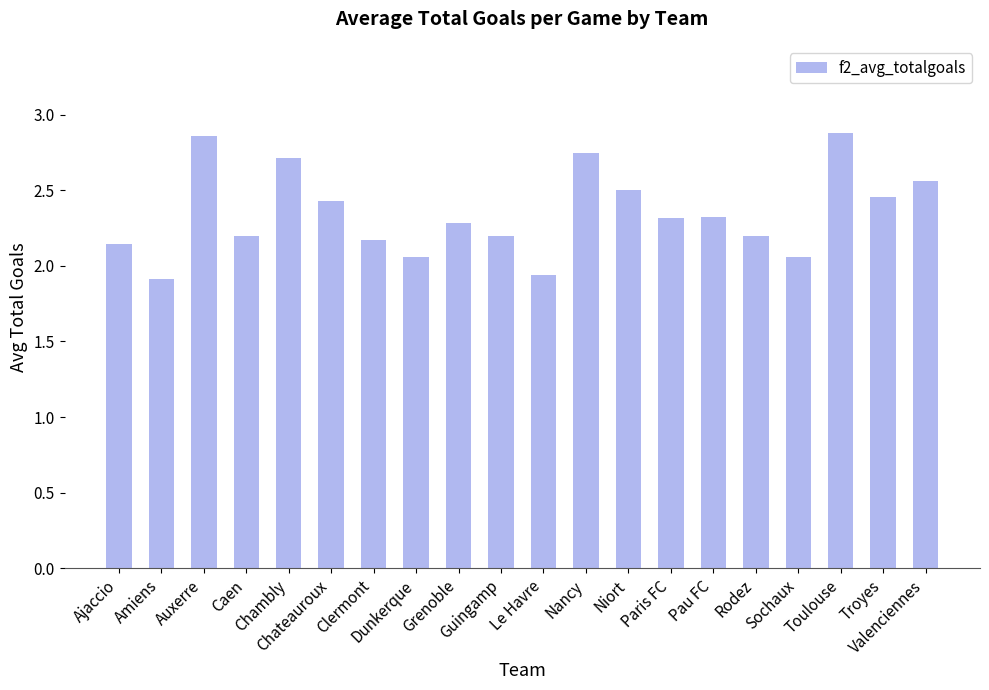

What is the value of the 4th bar from the left?

2.2